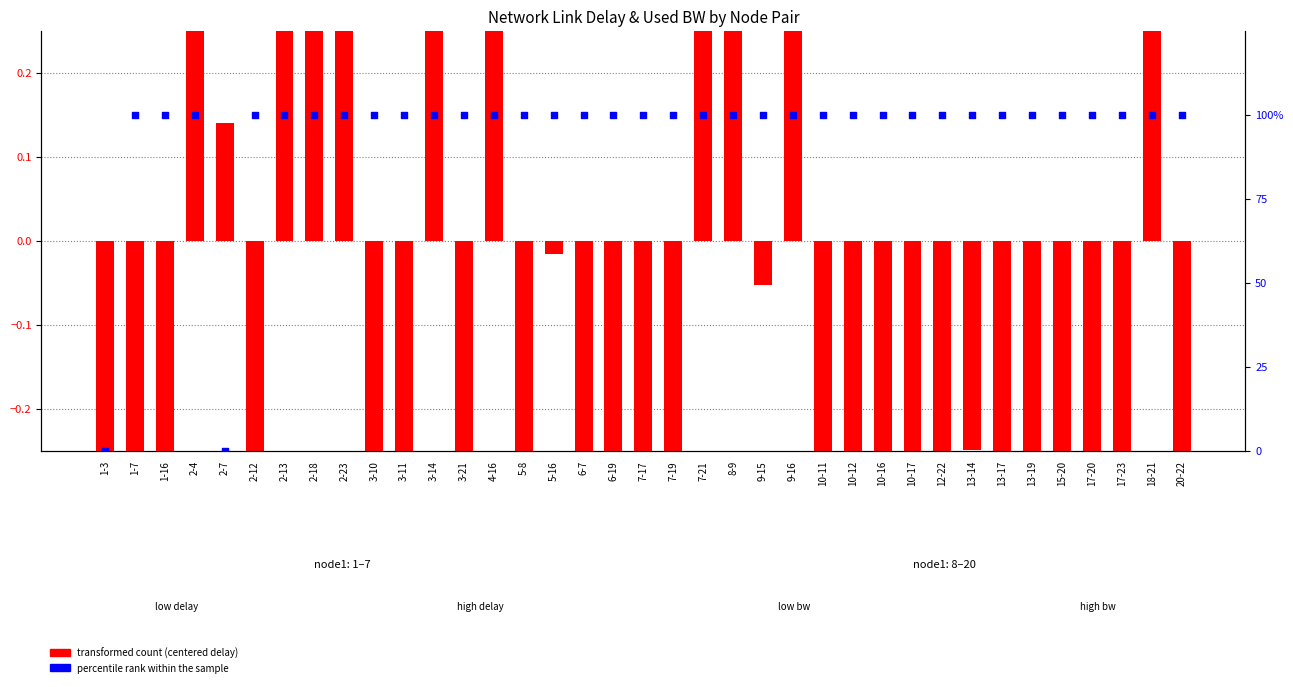

At how many categories does at least one series exceed 88?

35